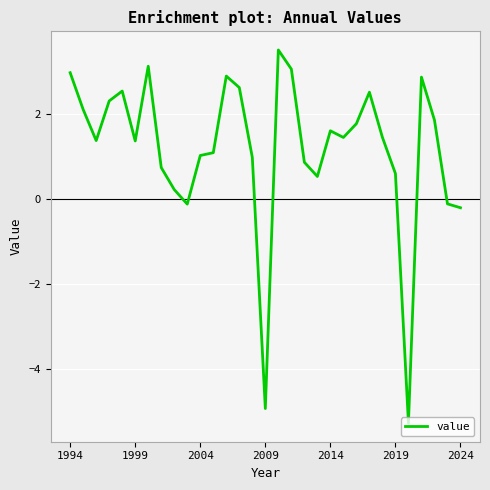

What is the minimum value shown in the chart?

-5.3